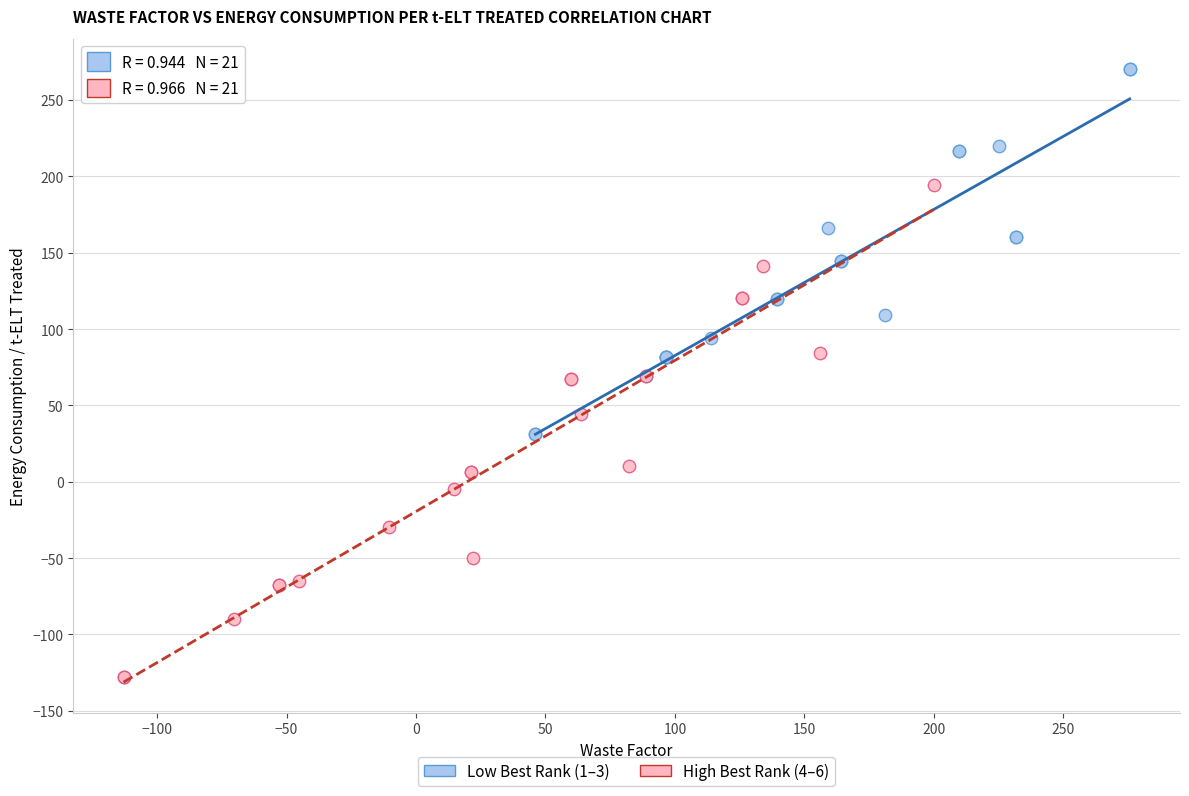

What are all the series names shown in the legend?

Low Best Rank (1–3), High Best Rank (4–6)